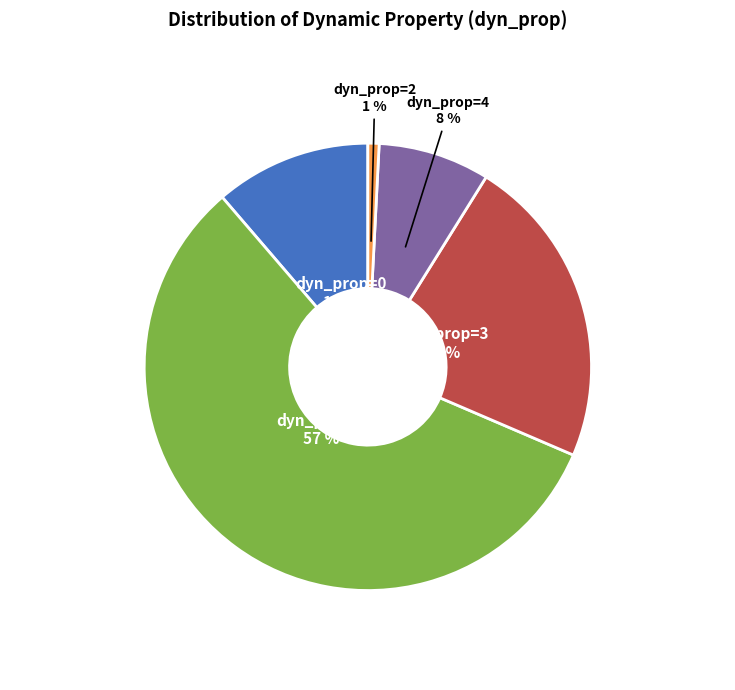

Does any single category account for the majority?

Yes